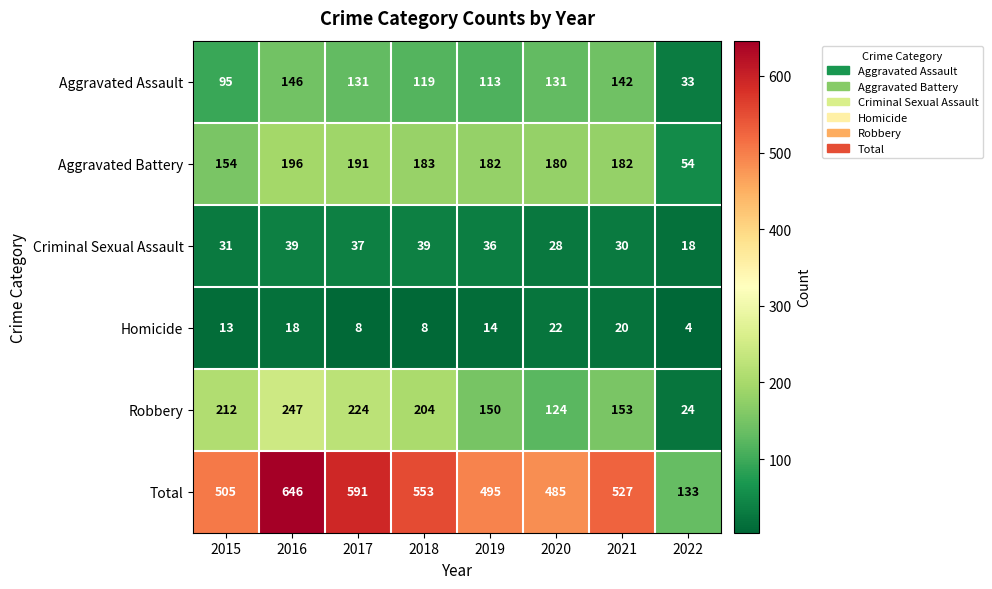

What is the lowest value of the Aggravated Battery series?

54